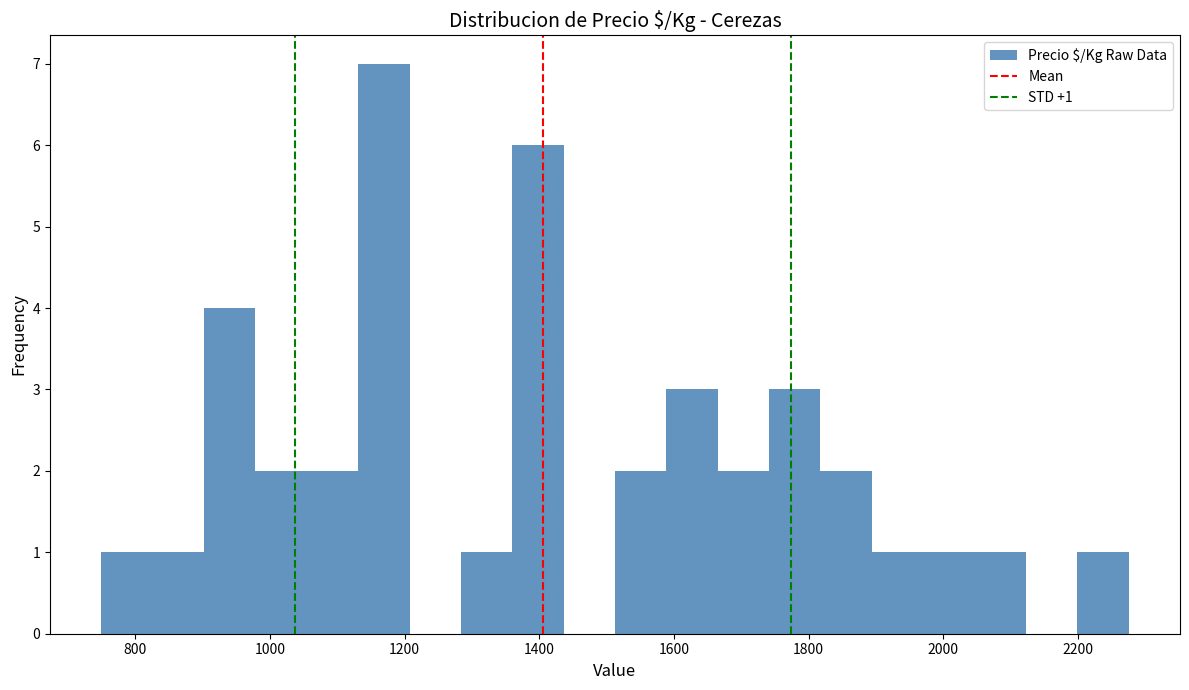

Read against the x-axis, roughly where is the centre of the tallest bar?

1160